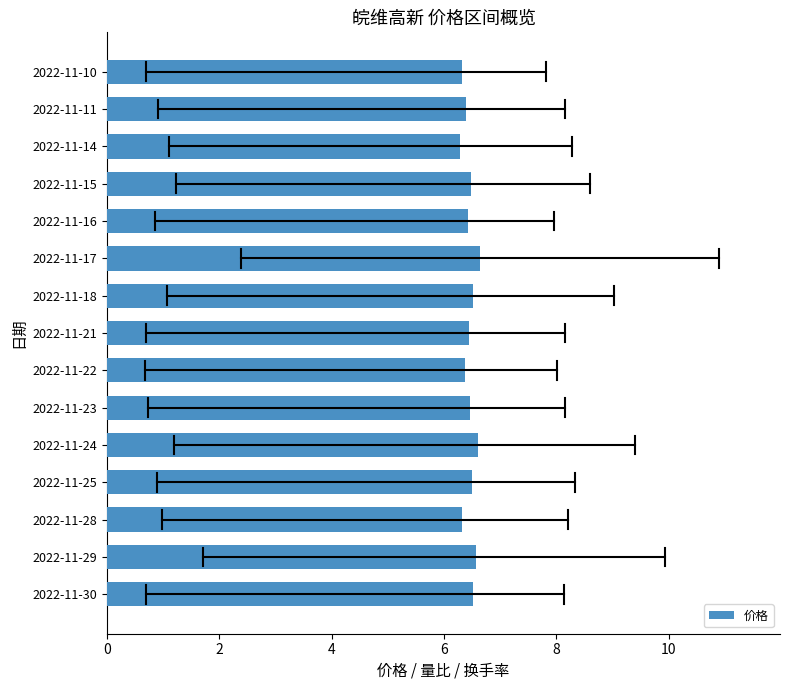

What is the smallest value displayed?

6.3